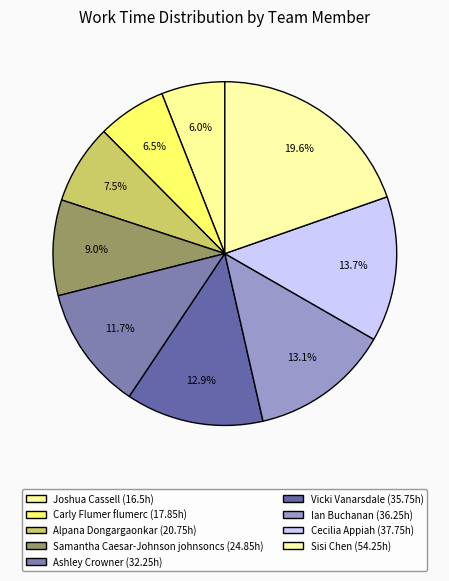

Is it true that Ashley Crowner is 12% of the pie?

True